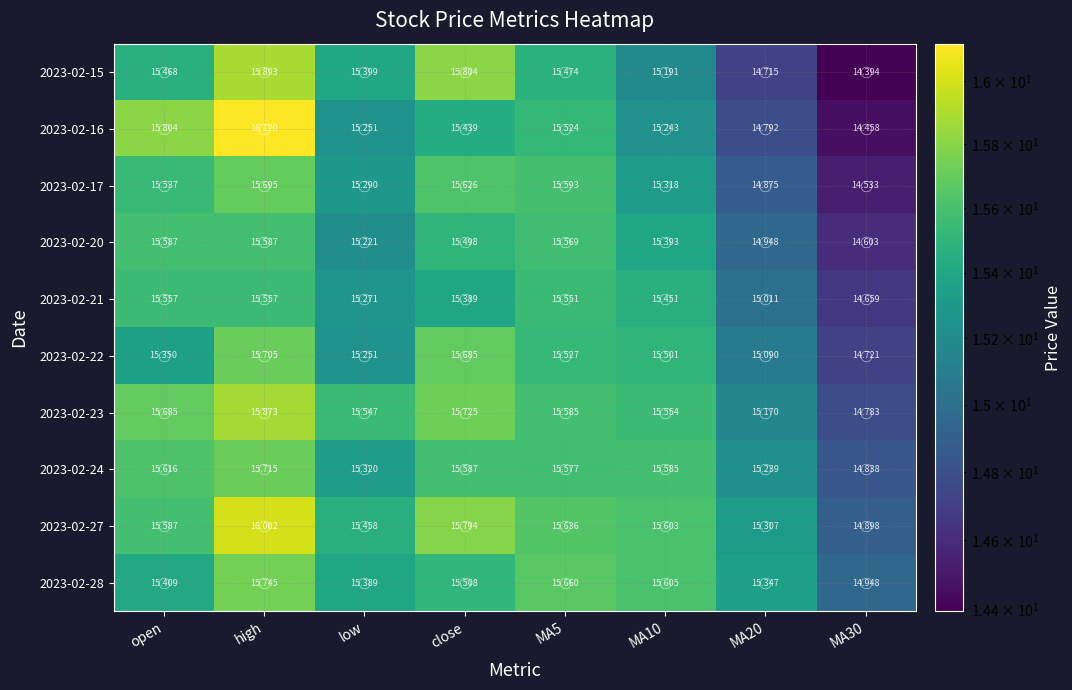

Which series has the largest total across all categories?

2023-02-27